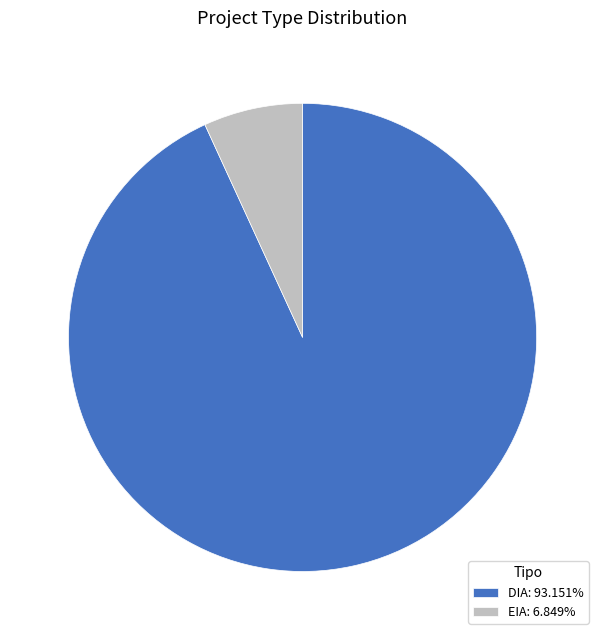

What is the smallest slice in the pie chart?

EIA